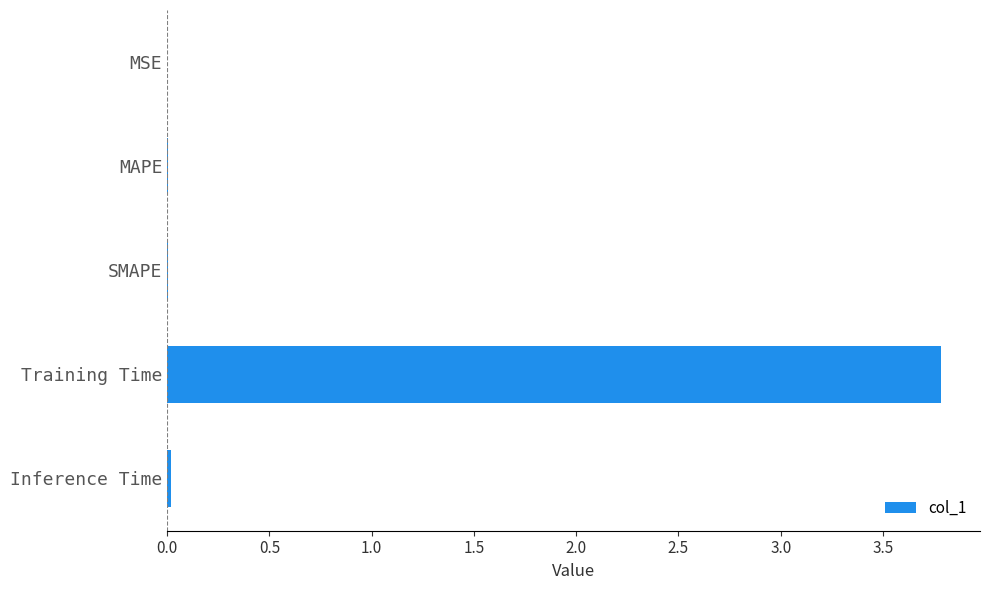

Is it true that the value at MAPE is 0.0?

True